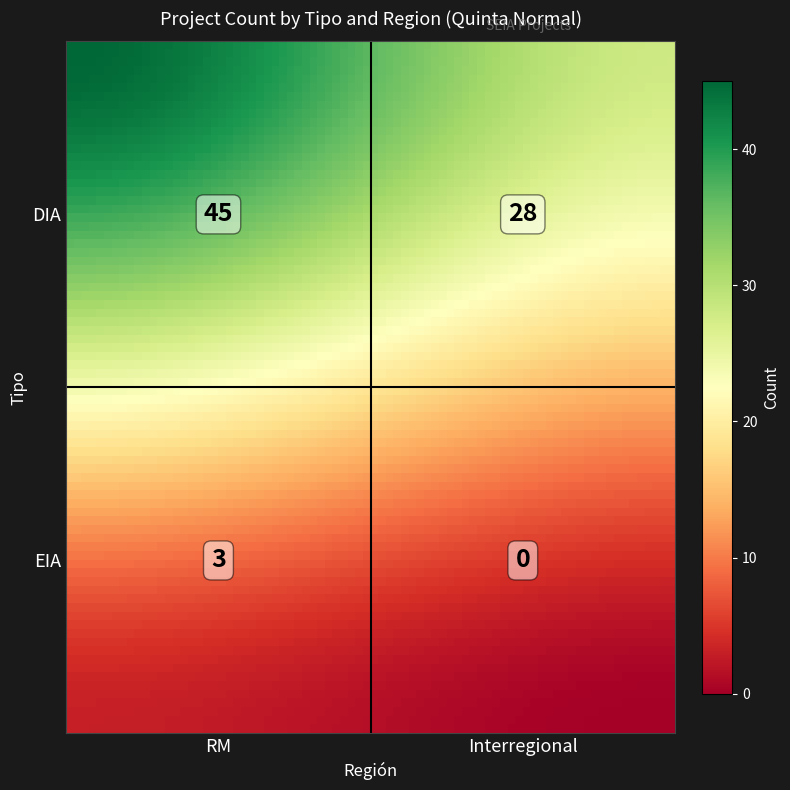

Between RM and Interregional, which is larger?

RM